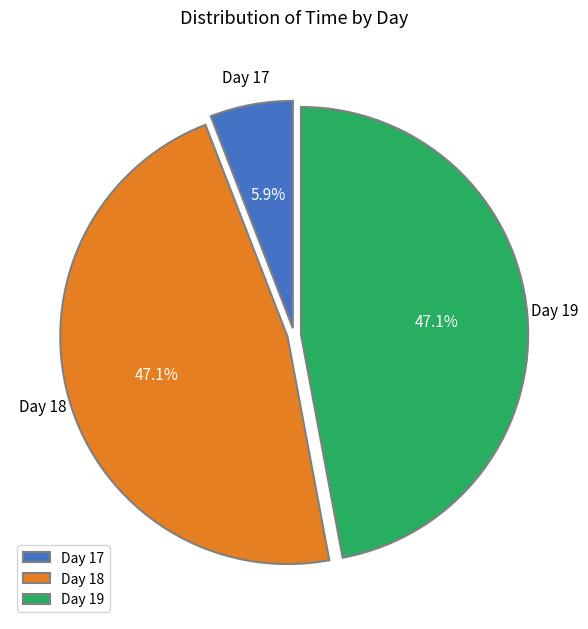

Which slice is the smallest?

Day 17